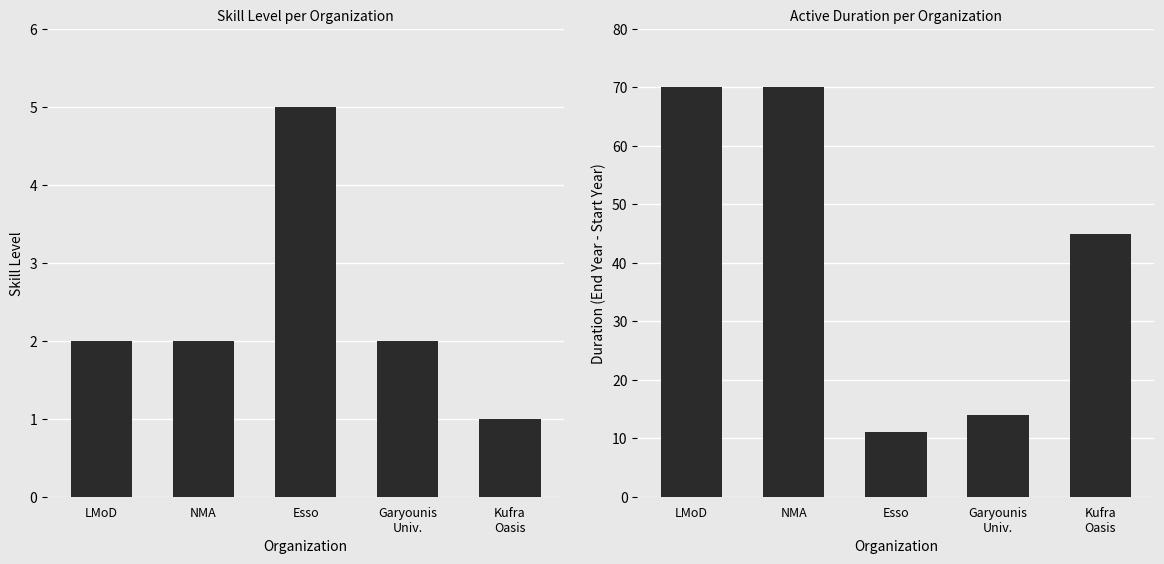

Reading left to right, what are all the values shown in this chart?

Skill: 2	2	5	2	1
Duration (years): 70	70	11	14	45